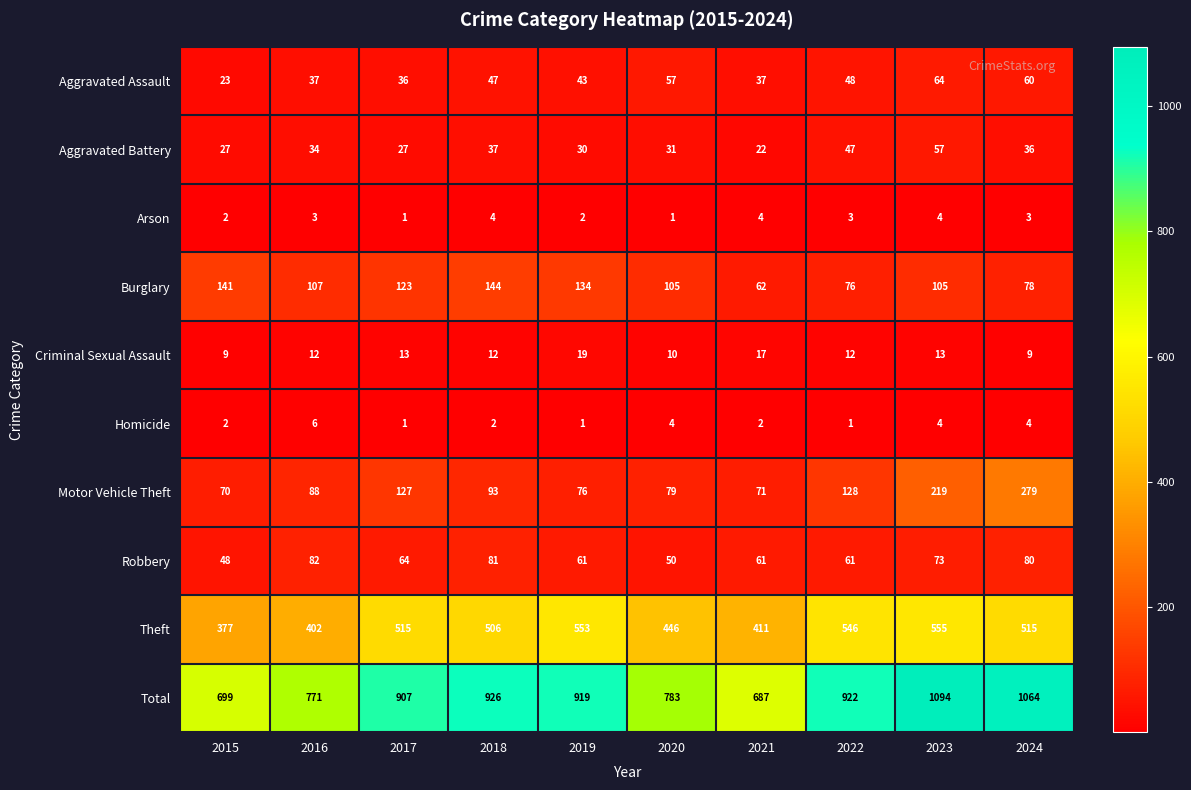

The Aggravated Battery series shows 31 at 2020. True or false?

True